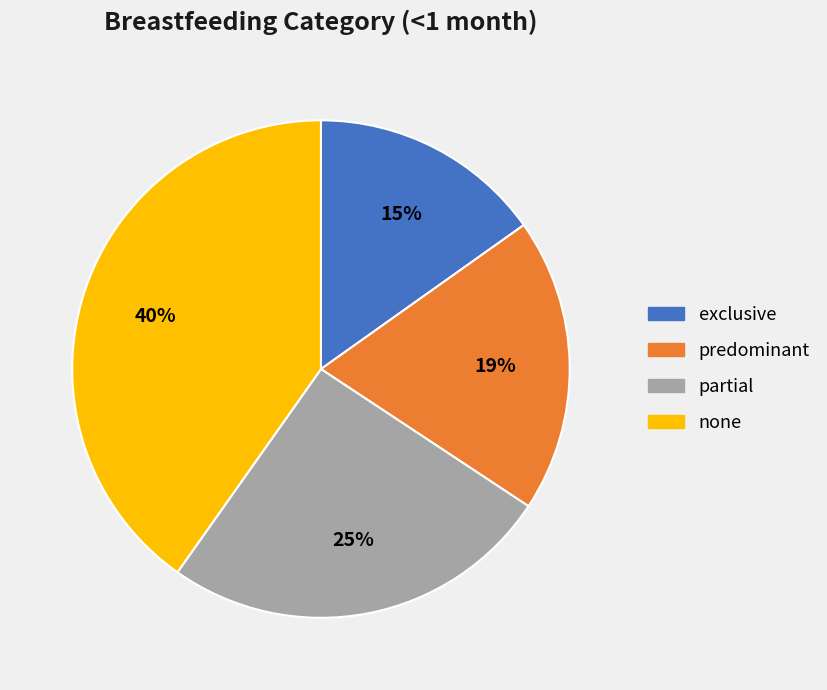

Between exclusive and none, which is larger?

none